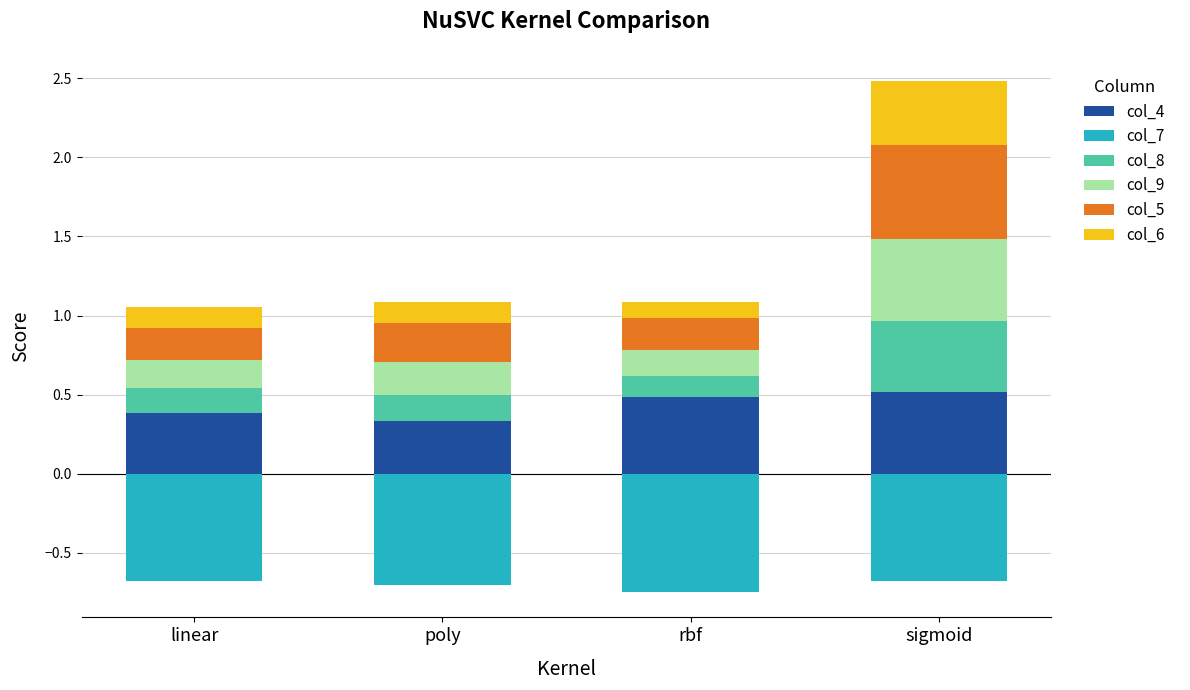

What is the label of the 2nd bar from the right?

rbf